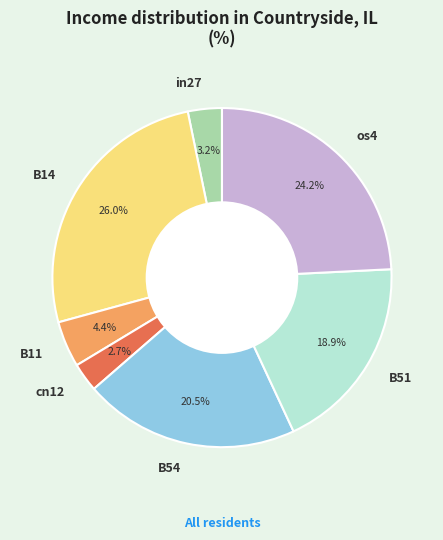

Which slice is the largest?

B14